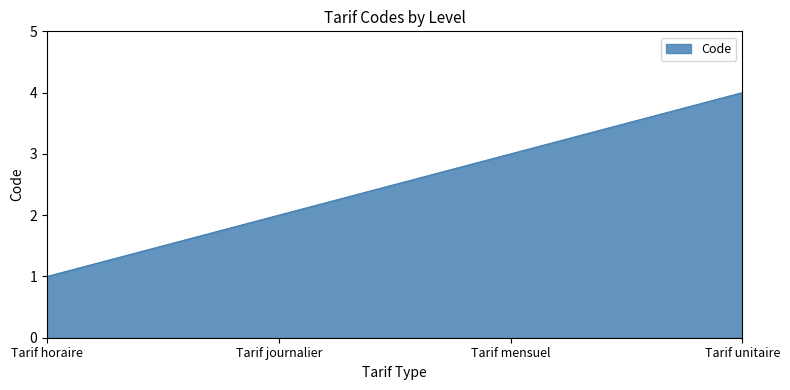

True or false: the data shows 4 at Tarif mensuel.

False